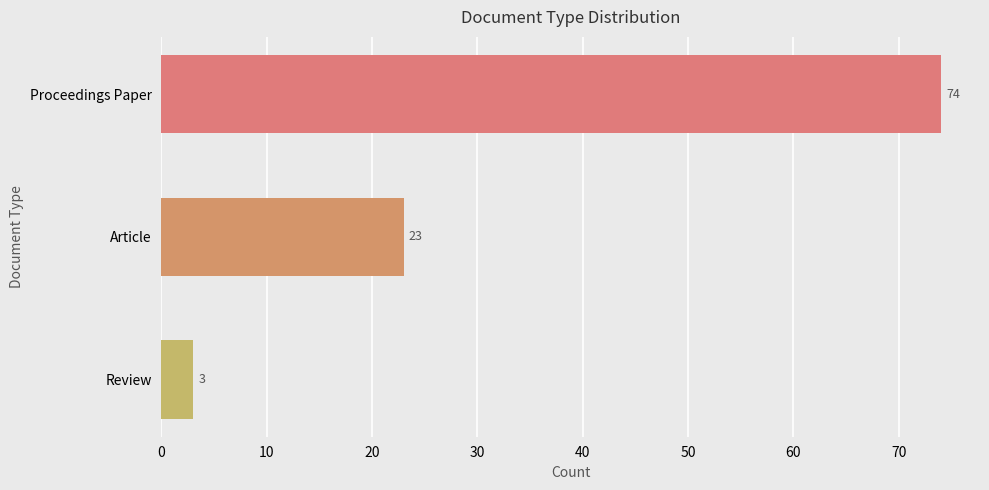

What is the difference between the second highest and minimum values?

20